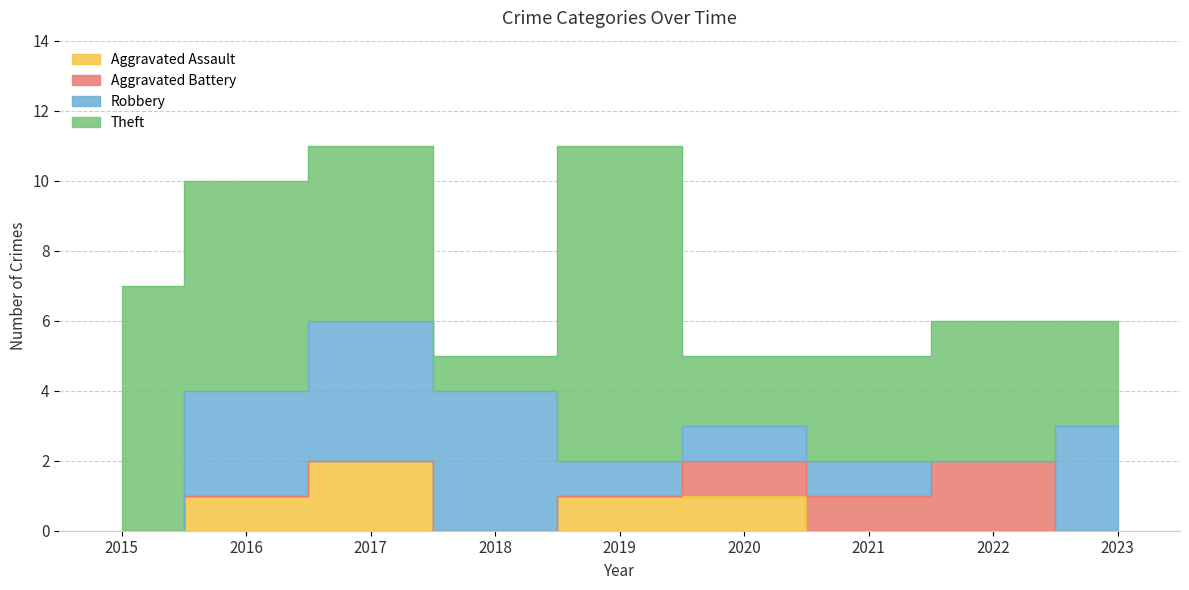

How many Theft values are between 3 and 6?

5